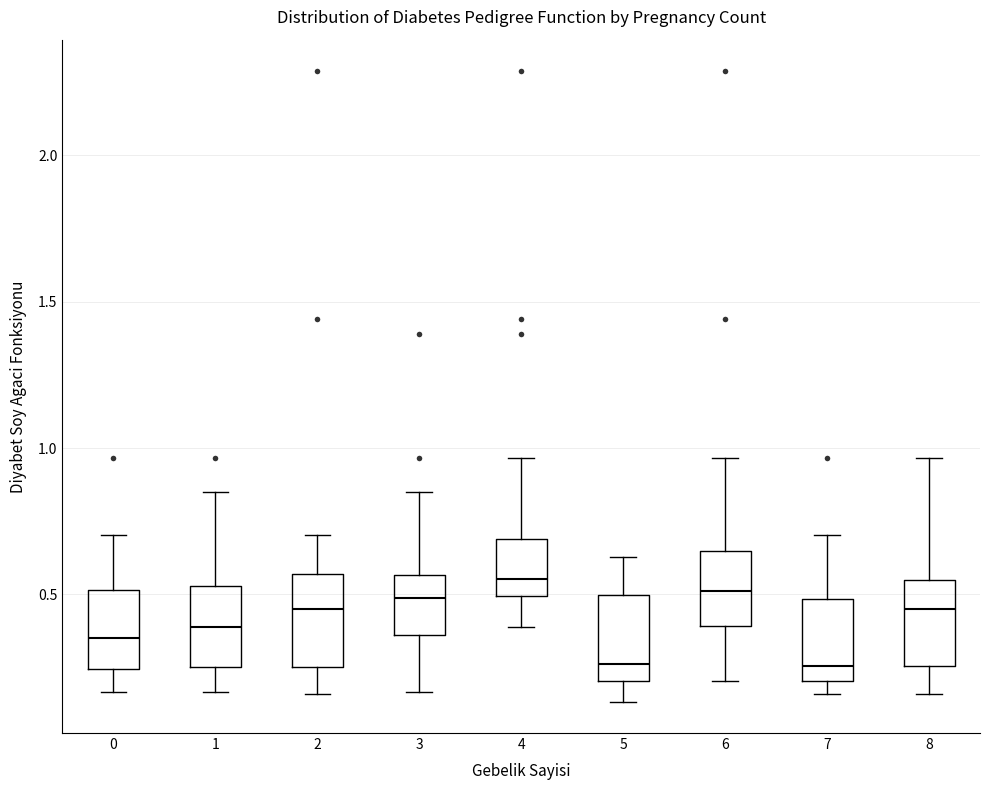

Reading left to right, read every box against the y-axis: the position of its median line, the range the box covers, and the ends of its whiskers. The values are not printed on the chart, so give them approximately, as read against the axis.

0: median 0.35, box 0.25 to 0.50, whiskers 0.15 to 0.70
1: median 0.40, box 0.25 to 0.55, whiskers 0.15 to 0.85
2: median 0.45, box 0.25 to 0.55, whiskers 0.15 to 0.70
3: median 0.50, box 0.35 to 0.55, whiskers 0.15 to 0.85
4: median 0.55, box 0.50 to 0.70, whiskers 0.40 to 0.95
5: median 0.25, box 0.20 to 0.50, whiskers 0.15 to 0.65
6: median 0.50, box 0.40 to 0.65, whiskers 0.20 to 0.95
7: median 0.25, box 0.20 to 0.50, whiskers 0.15 to 0.70
8: median 0.45, box 0.25 to 0.55, whiskers 0.15 to 0.95